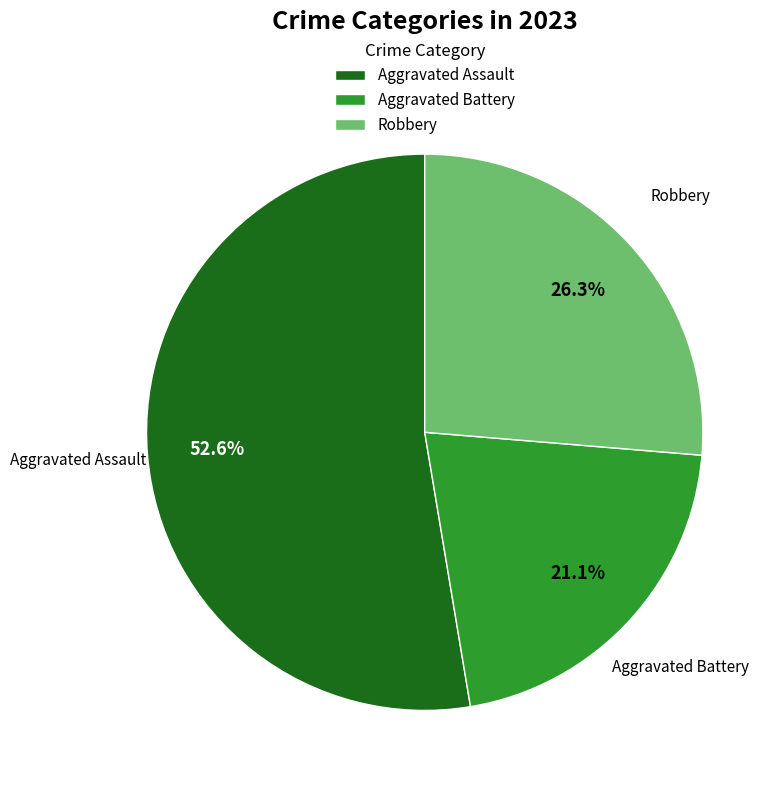

To the nearest percent, what is the difference between the Robbery and Aggravated Assault slice percentages?

26%